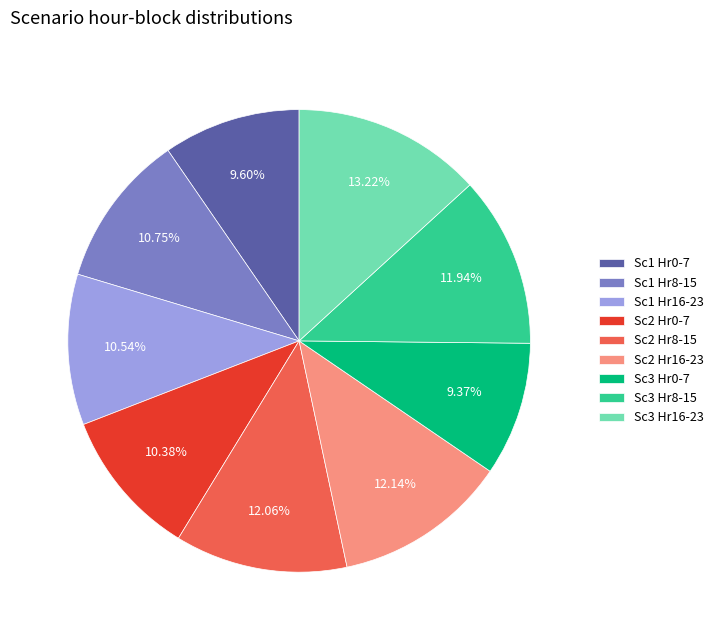

Does Sc2 Hr16-23 account for over 50% of the chart?

No